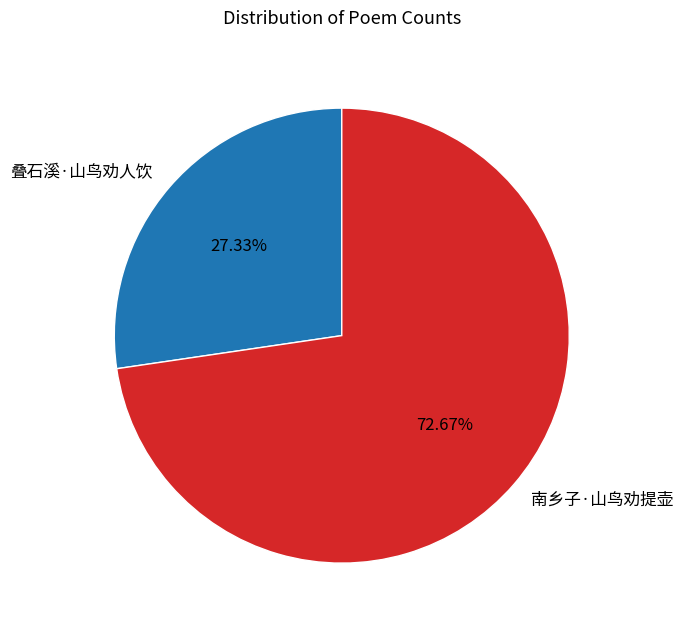

Between 叠石溪·山鸟劝人饮 and 南乡子·山鸟劝提壶, which is larger?

南乡子·山鸟劝提壶